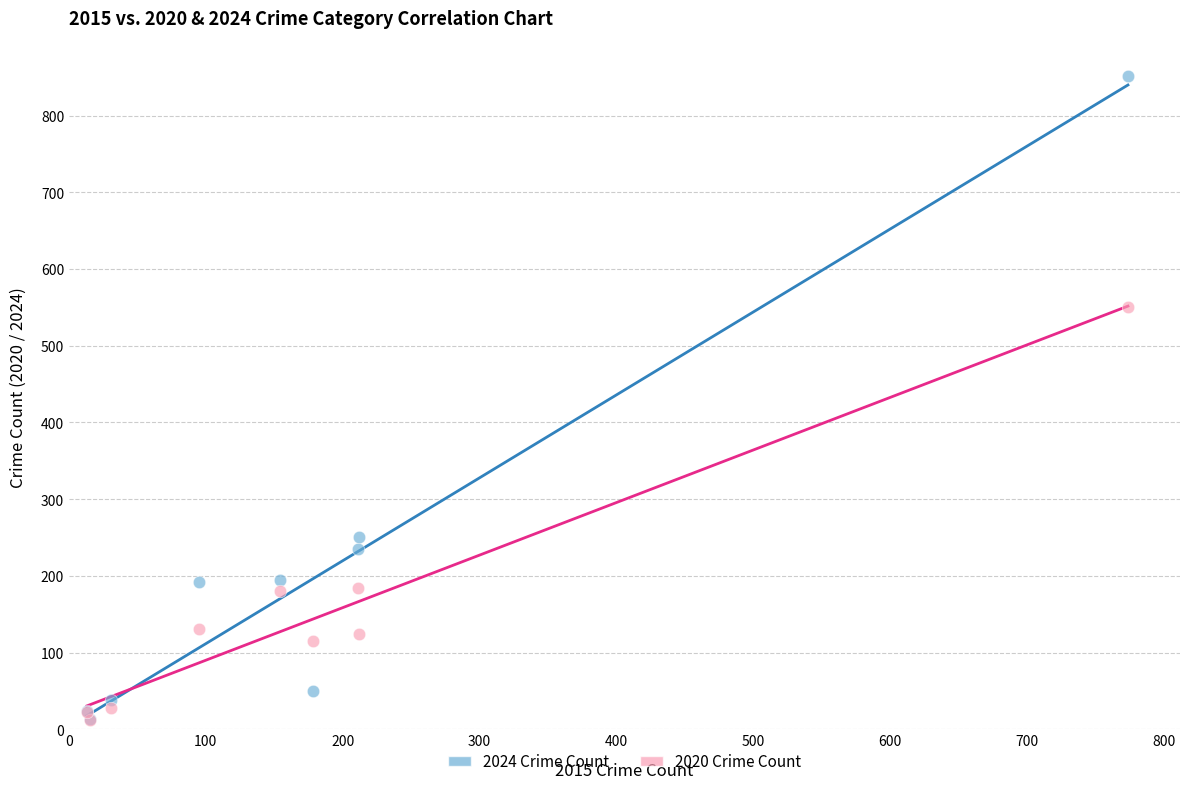

What are all the series names shown in the legend?

2024 Crime Count, 2020 Crime Count